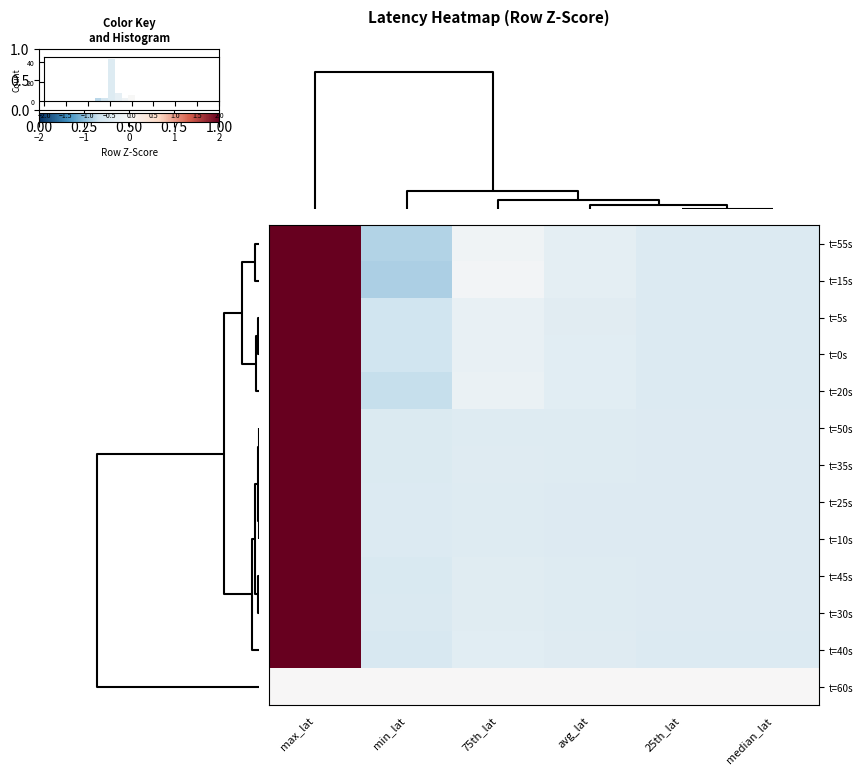

The t=10s series shows -0.4 at 25th_lat. True or false?

True